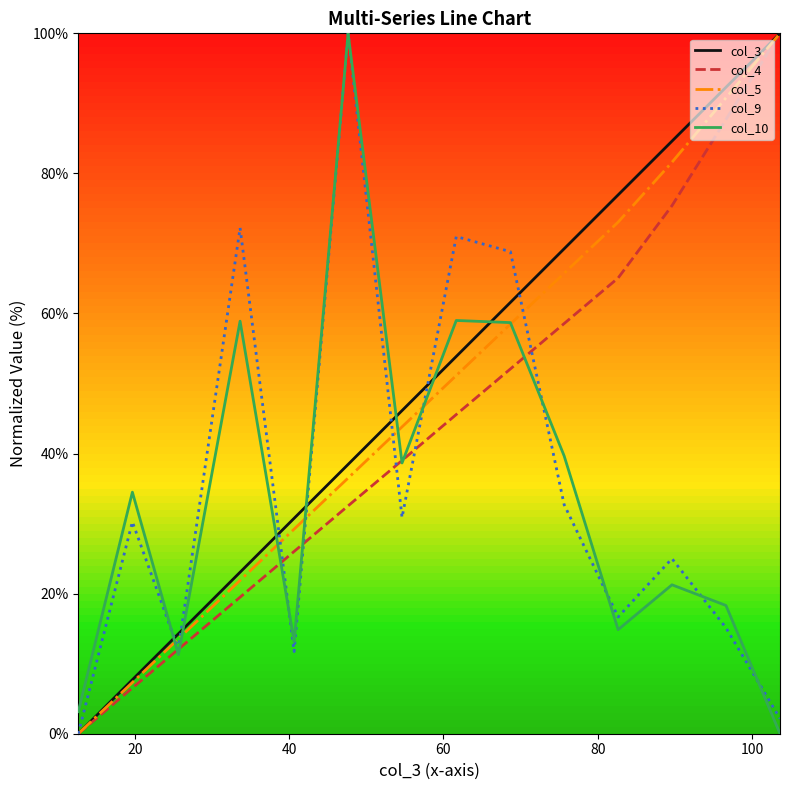

What are all the series names shown in the legend?

col_3, col_4, col_5, col_9, col_10